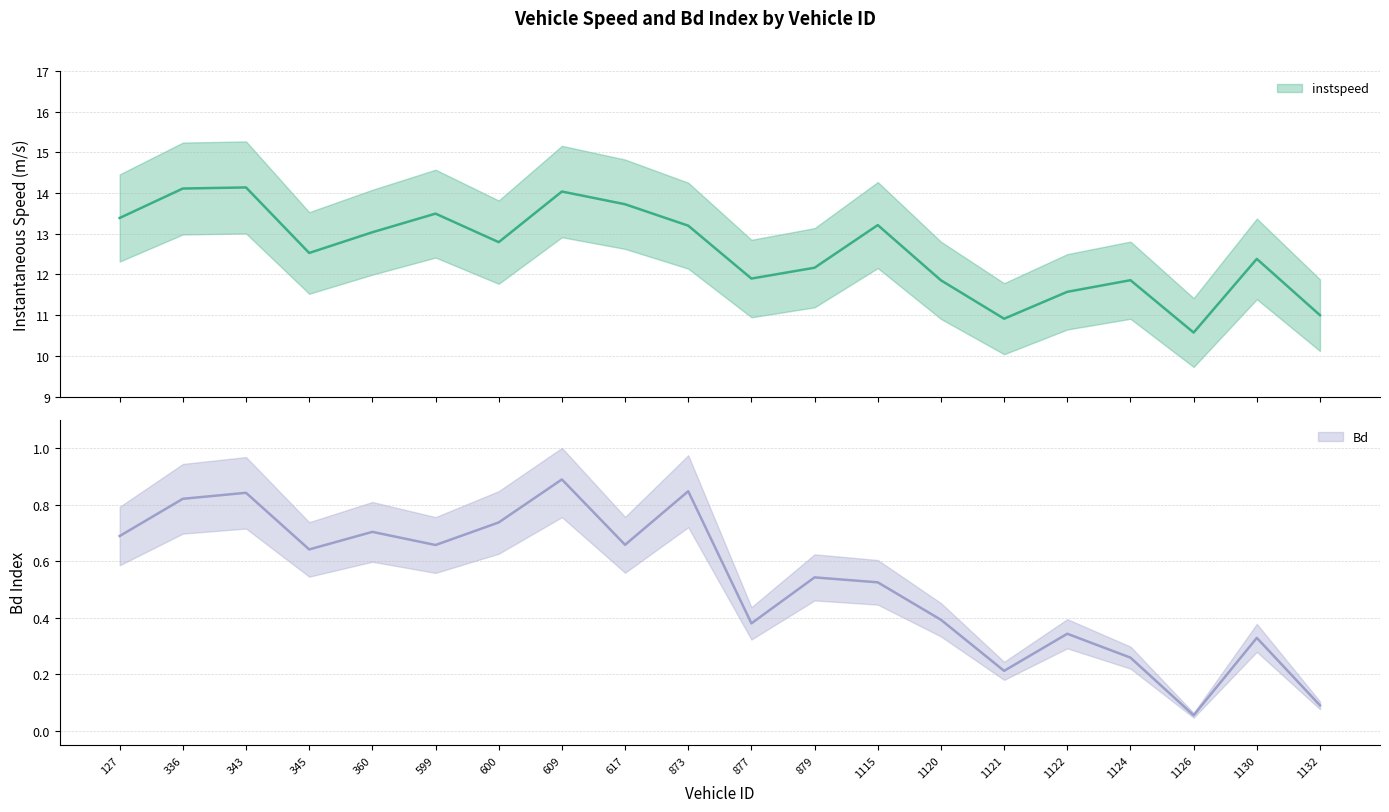

At which category is the sum across all series the highest?

343.0